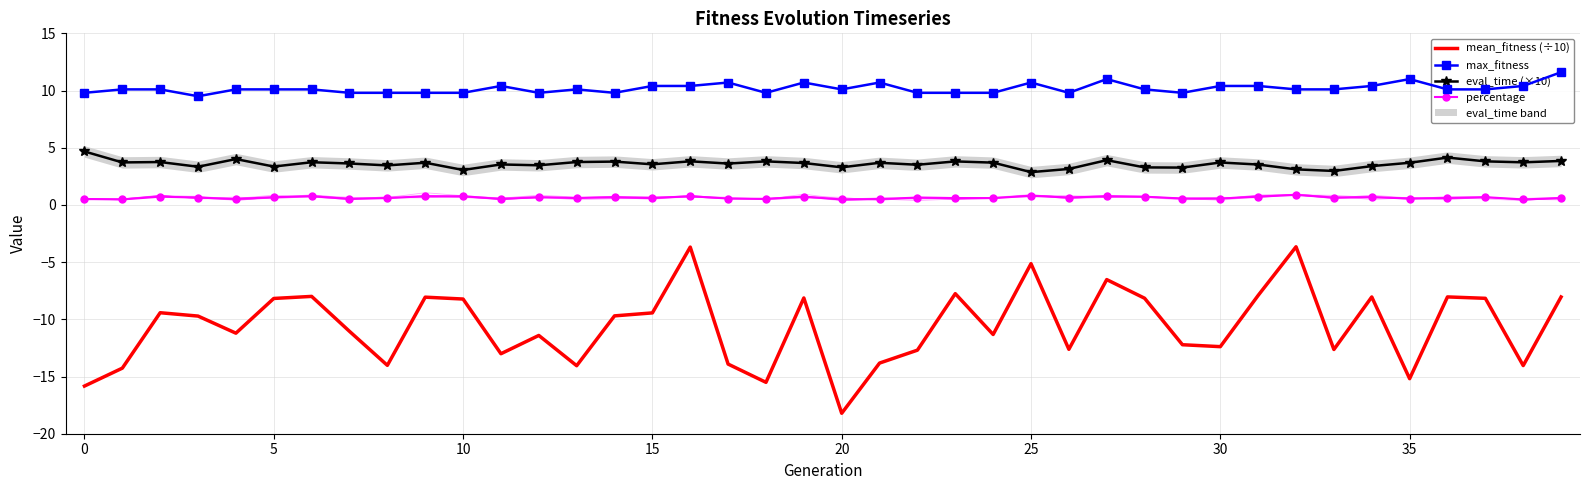

The percentage series shows 0.6 at 15. True or false?

True